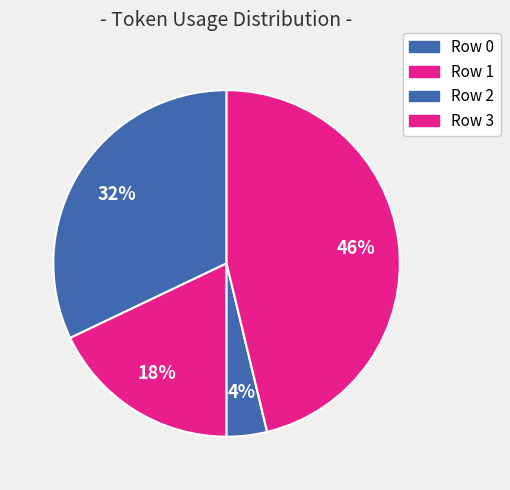

Count the number of slices in the pie.

4